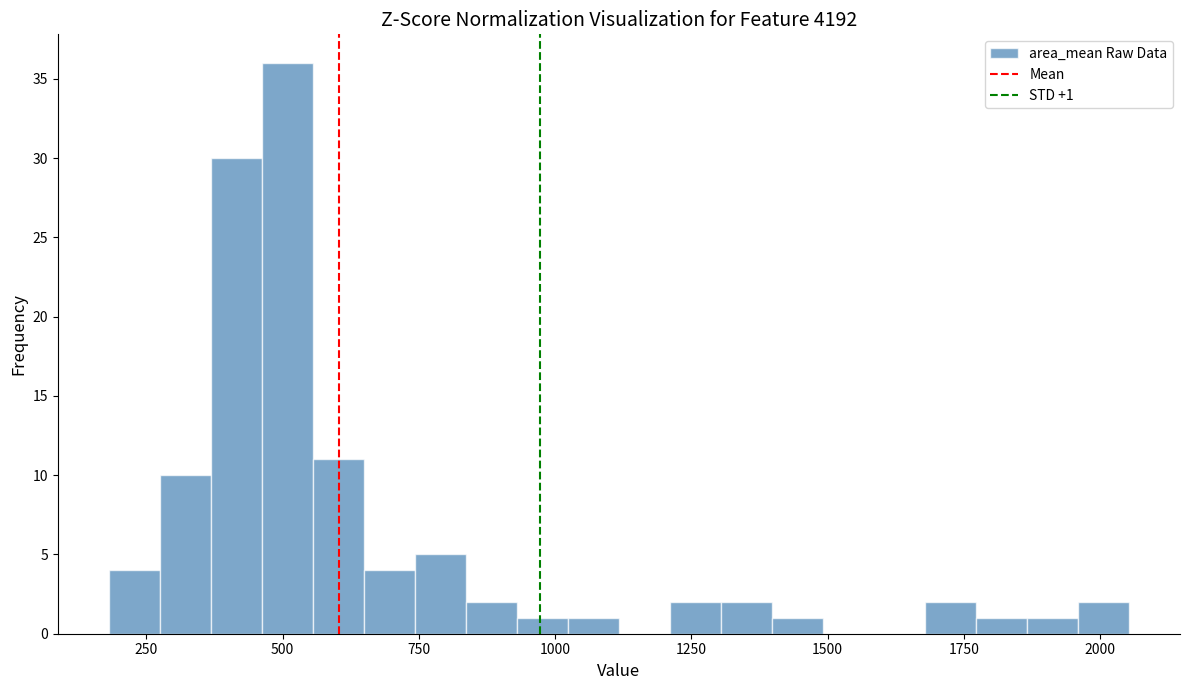

Around what value on the x-axis is the tallest bar? Give the approximate position of its centre, as read against the axis.

500